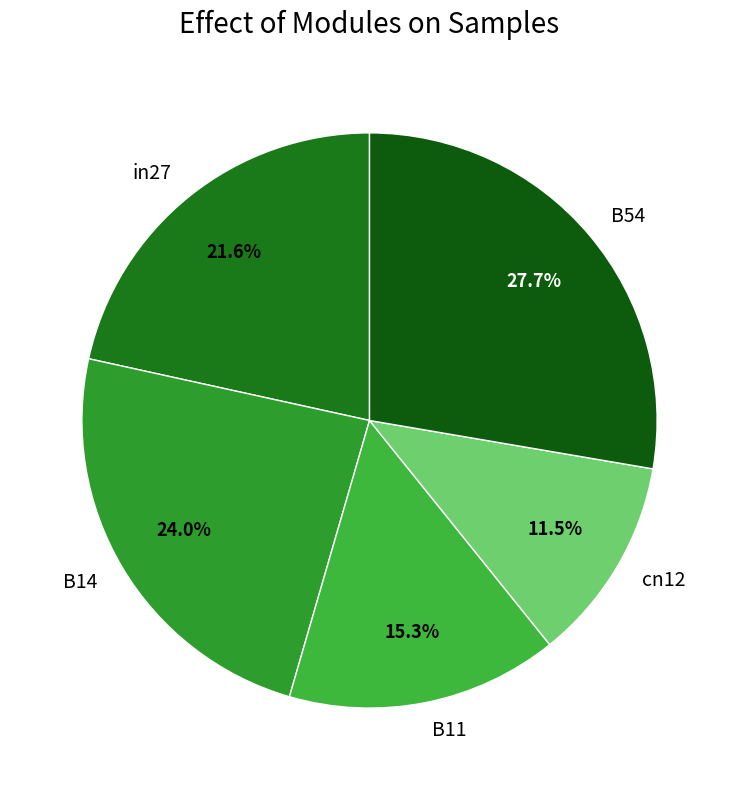

Does in27 account for over 50% of the chart?

No